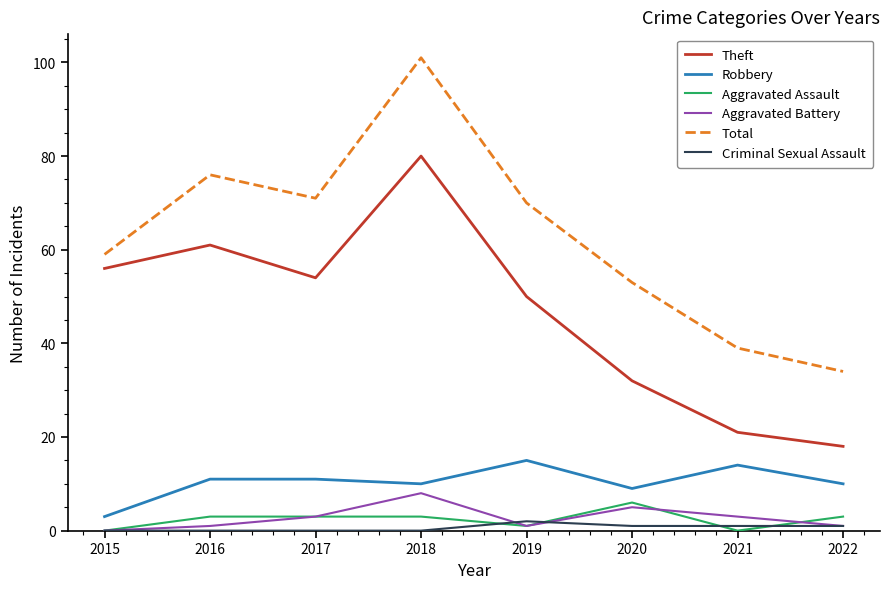

Is the value of Aggravated Assault at 2018 greater than the value of Robbery at 2017?

No